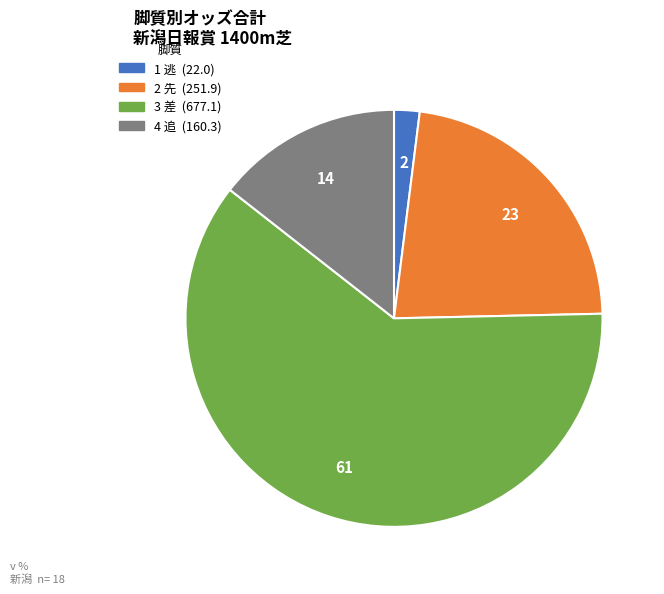

Rank the categories by value from lowest to highest.

1 逃, 4 追, 2 先, 3 差